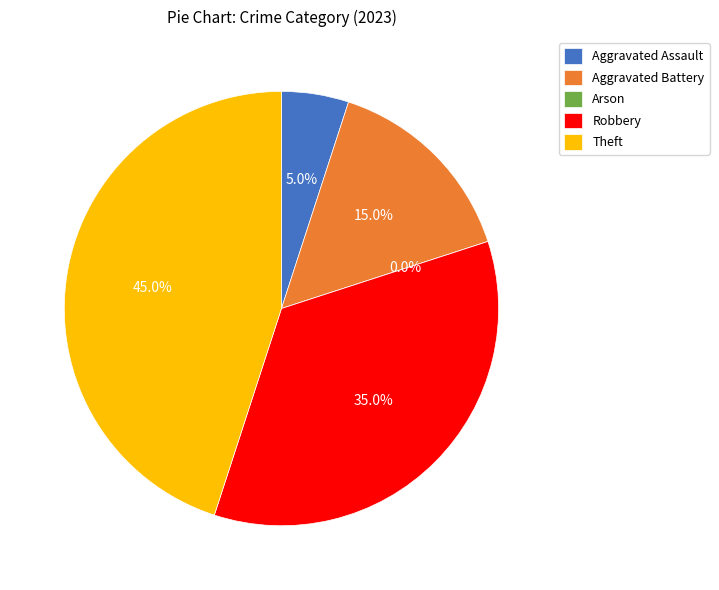

The Theft slice represents 57% of the pie. True or false?

False